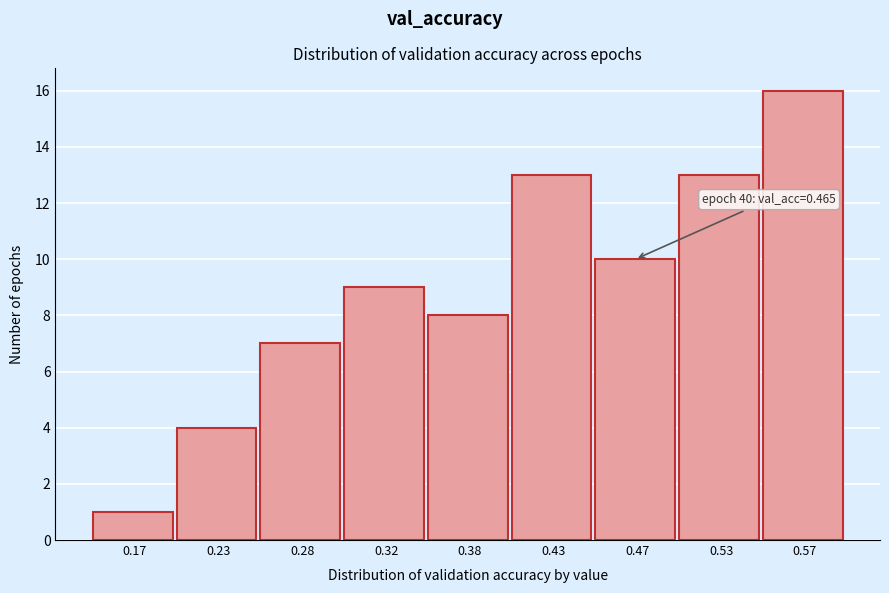

Reading right to left, extract all data points from this chart.

16	13	10	13	8	9	7	4	1